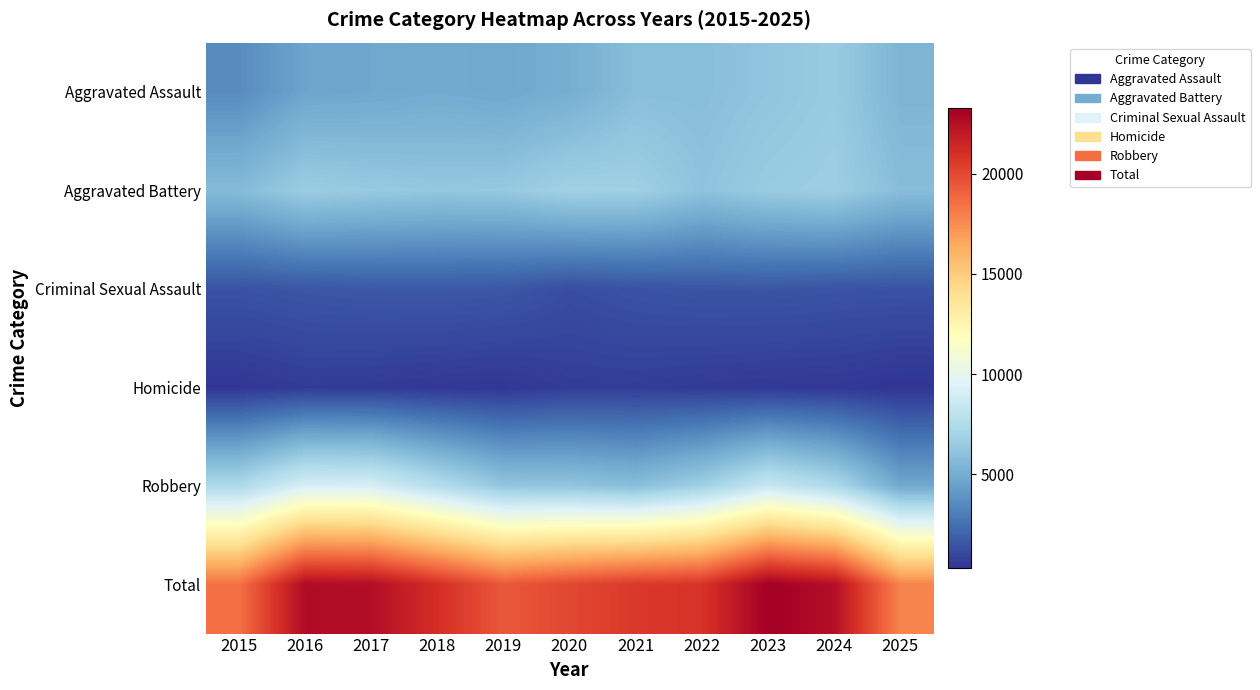

What is the total value across all series at 2022?

41642